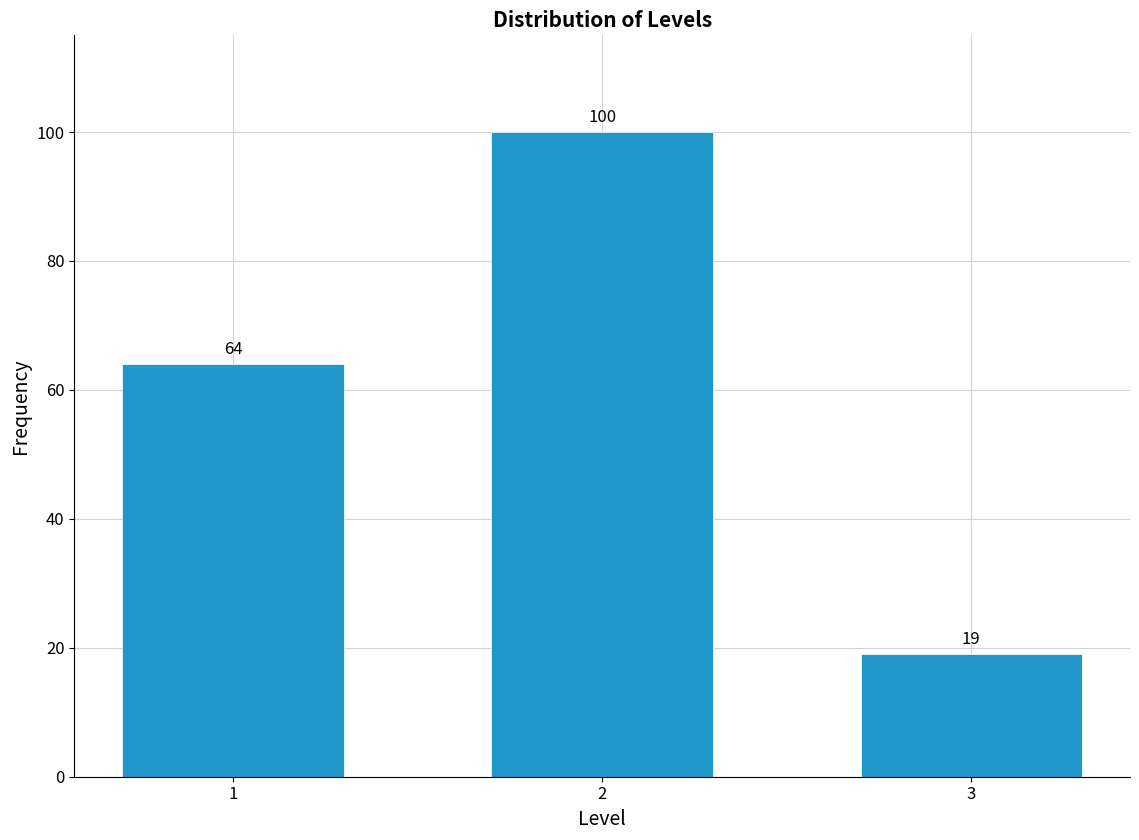

Reading left to right, extract all data points from this chart.

1=64	2=100	3=19